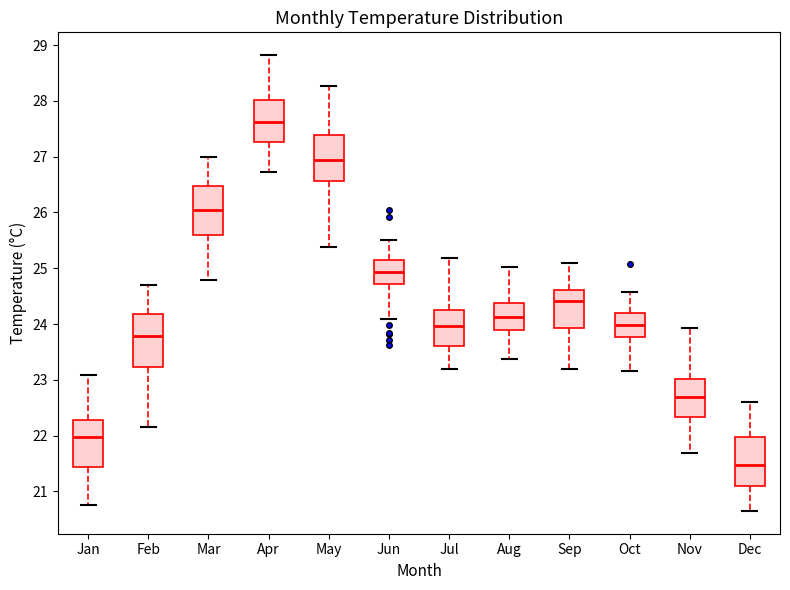

Reading left to right, transcribe this box plot: for each box, give where its median line is, the range the box spans, and where its two whiskers end, as read against the y-axis. The values are not printed on the chart, so give them approximately, as read against the axis.

Jan: median 22.0, box 21.4 to 22.3, whiskers 20.8 to 23.1
Feb: median 23.8, box 23.2 to 24.2, whiskers 22.1 to 24.7
Mar: median 26.0, box 25.6 to 26.5, whiskers 24.8 to 27.0
Apr: median 27.6, box 27.3 to 28.0, whiskers 26.7 to 28.8
May: median 26.9, box 26.6 to 27.4, whiskers 25.4 to 28.3
Jun: median 24.9, box 24.7 to 25.2, whiskers 24.1 to 25.5
Jul: median 24.0, box 23.6 to 24.2, whiskers 23.2 to 25.2
Aug: median 24.1, box 23.9 to 24.4, whiskers 23.4 to 25.0
Sep: median 24.4, box 23.9 to 24.6, whiskers 23.2 to 25.1
Oct: median 24.0, box 23.8 to 24.2, whiskers 23.2 to 24.6
Nov: median 22.7, box 22.3 to 23.0, whiskers 21.7 to 23.9
Dec: median 21.5, box 21.1 to 22.0, whiskers 20.6 to 22.6